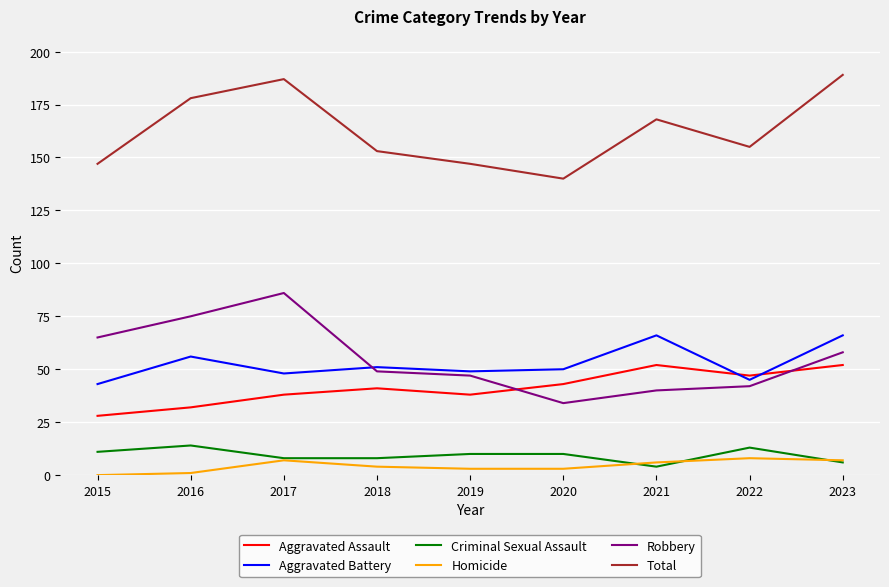

In Total, how many points are lower than both neighbors (excluding endpoints)?

2